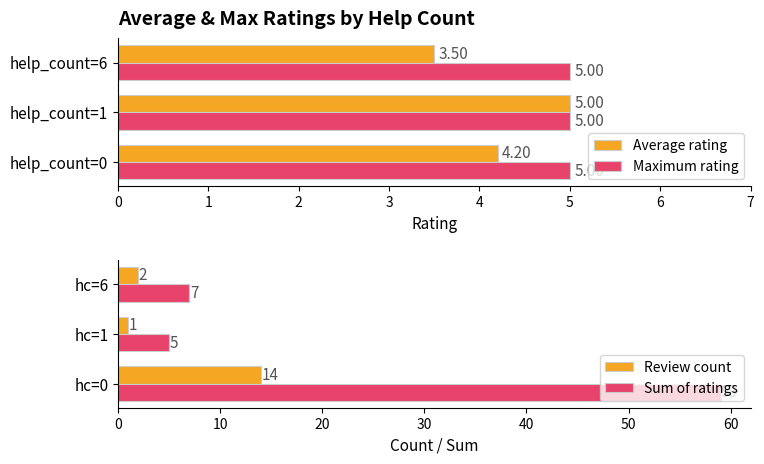

What is the difference between the Average rating values at help_count=6 and help_count=1?

1.5